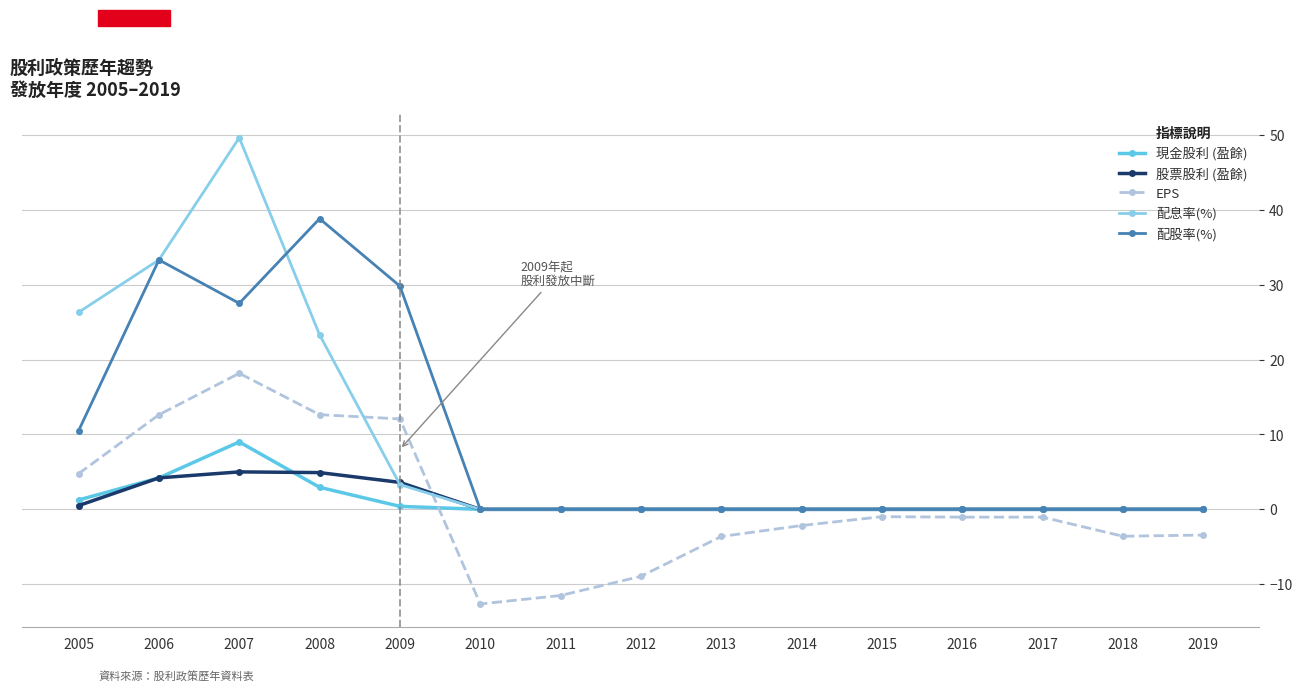

At which category is the sum across all series the highest?

2007